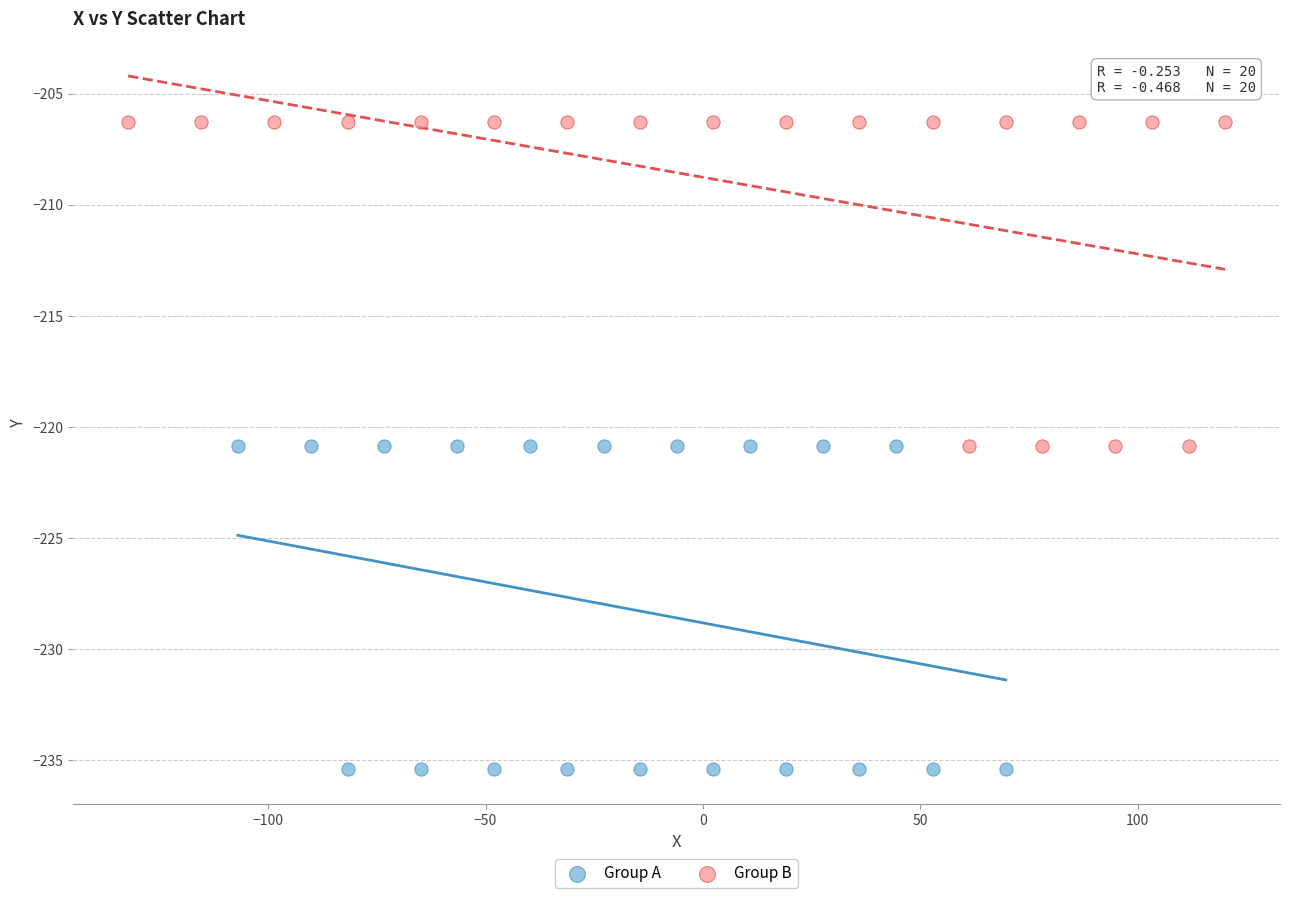

Which series reaches the minimum Y coordinate?

Group A